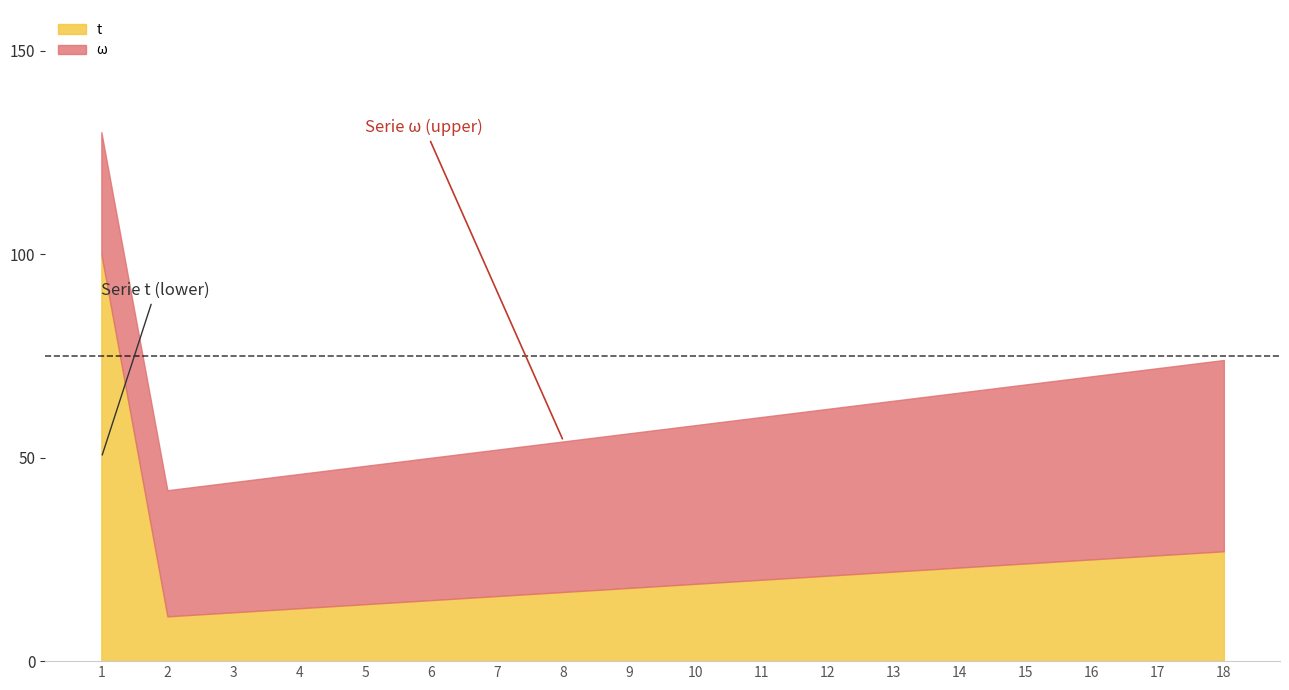

Between 13 and 7, which is larger?

13